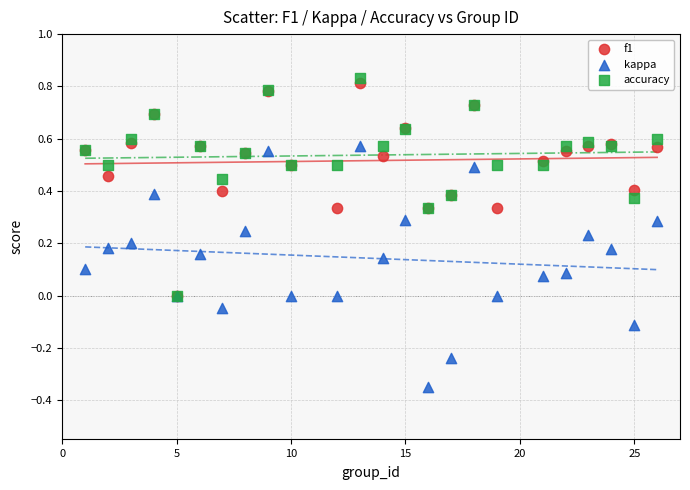

What are all the series names shown in the legend?

f1, kappa, accuracy